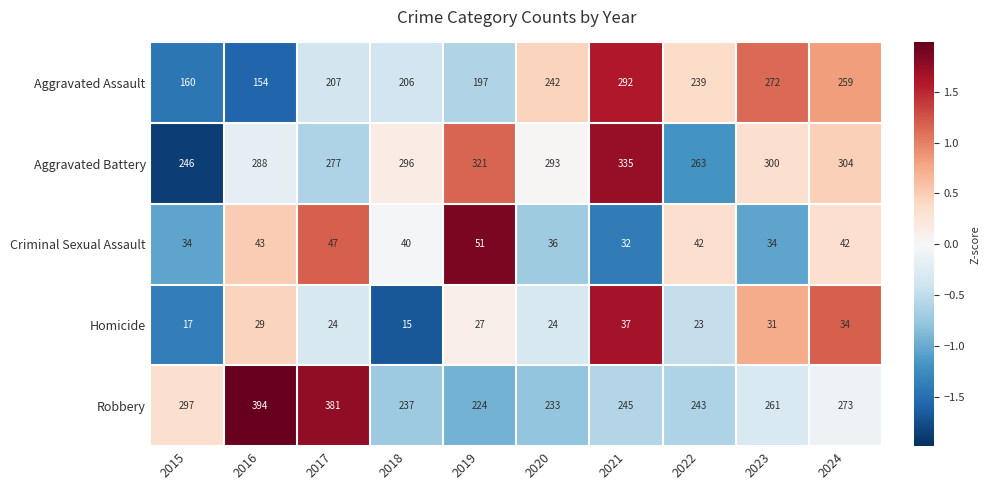

List the series in order of their peak value, highest first.

Robbery, Aggravated Battery, Aggravated Assault, Criminal Sexual Assault, Homicide